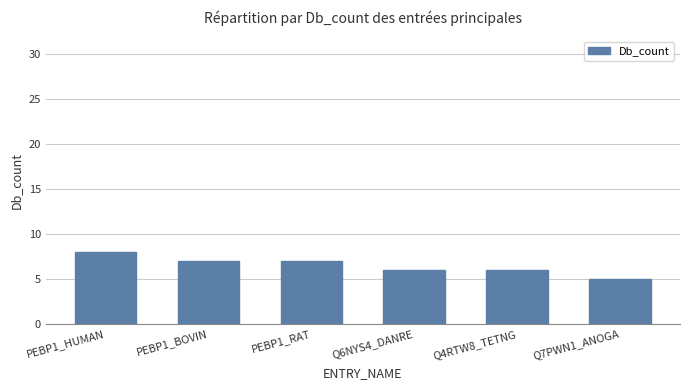

The value at PEBP1_HUMAN is 11. True or false?

False